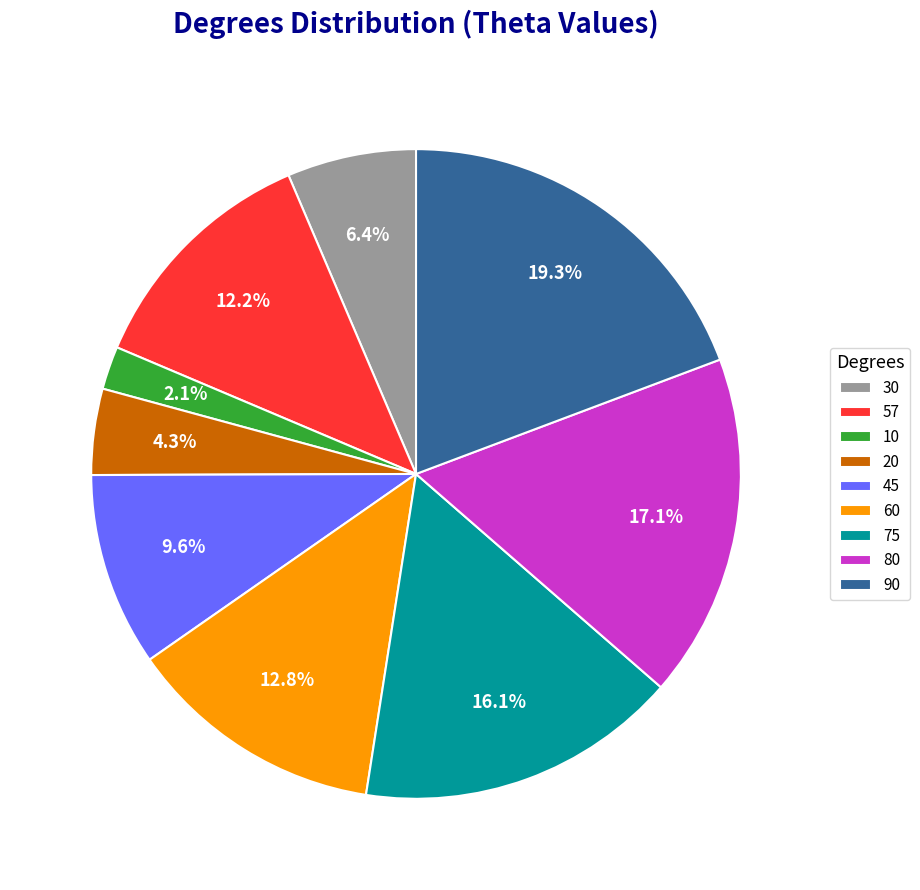

How many slices are in this pie chart?

9